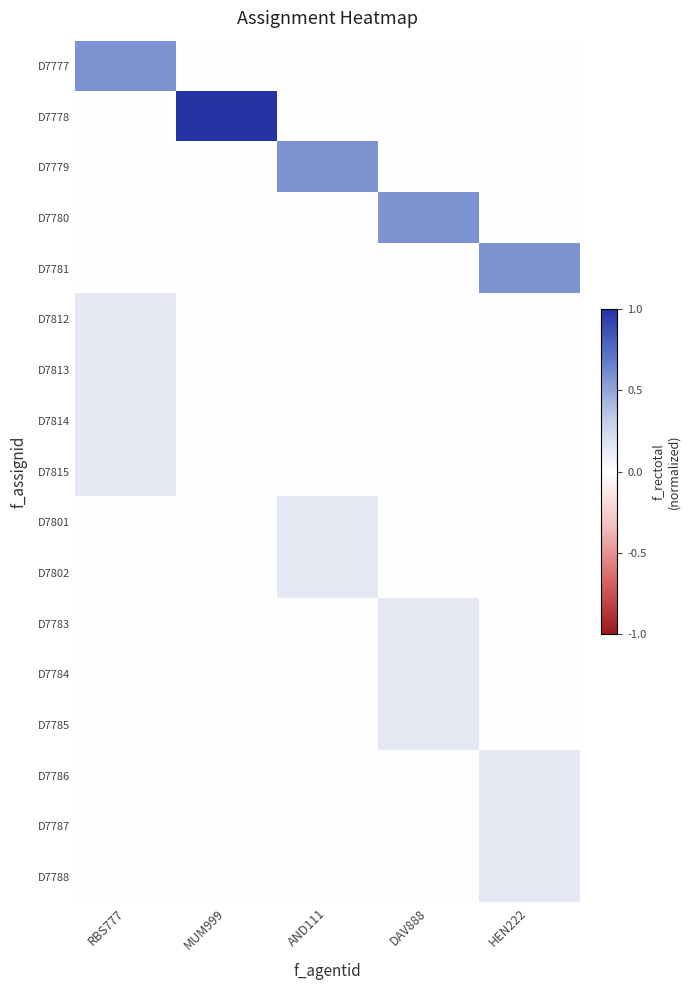

List the series in order of their peak value, lowest first.

D7812, D7813, D7814, D7815, D7801, D7802, D7783, D7784, D7785, D7786, D7787, D7788, D7777, D7779, D7780, D7781, D7778